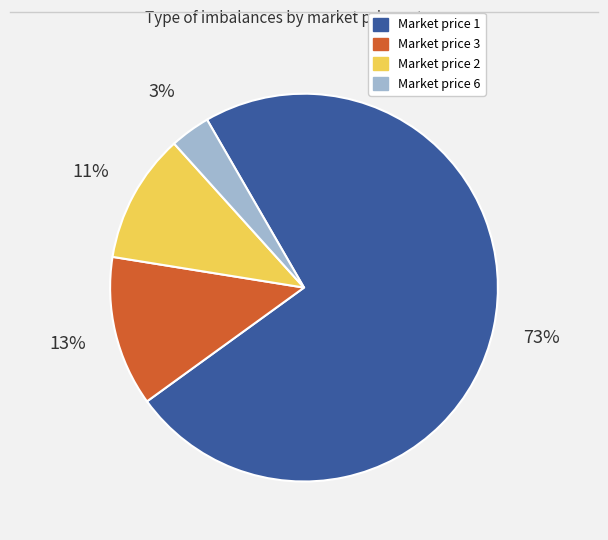

Is there any slice that represents more than half of the pie?

Yes